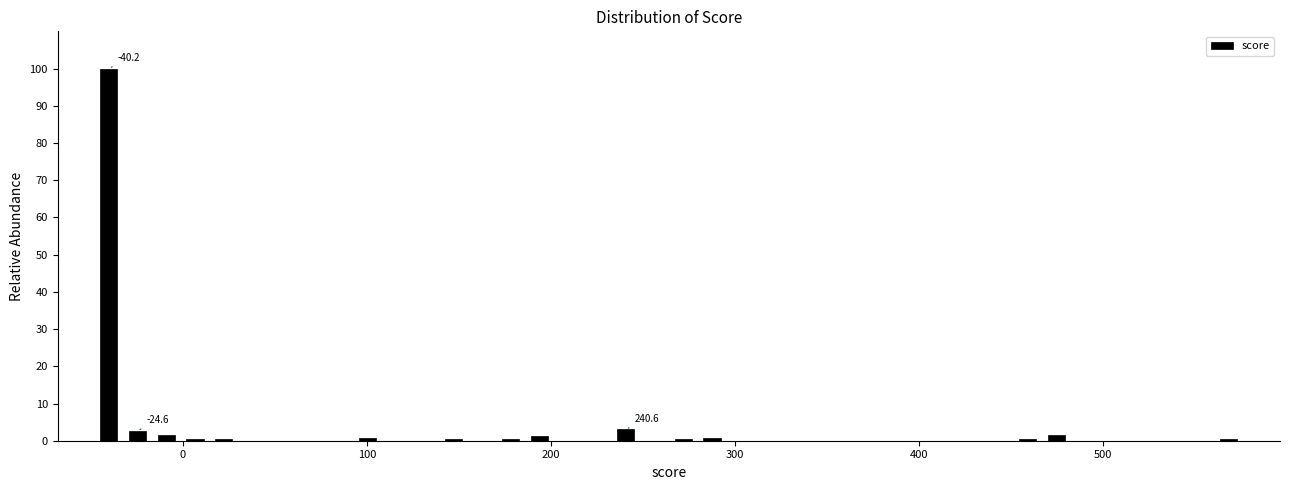

Around what value on the x-axis is the tallest bar? Give the approximate position of its centre, as read against the axis.

-40